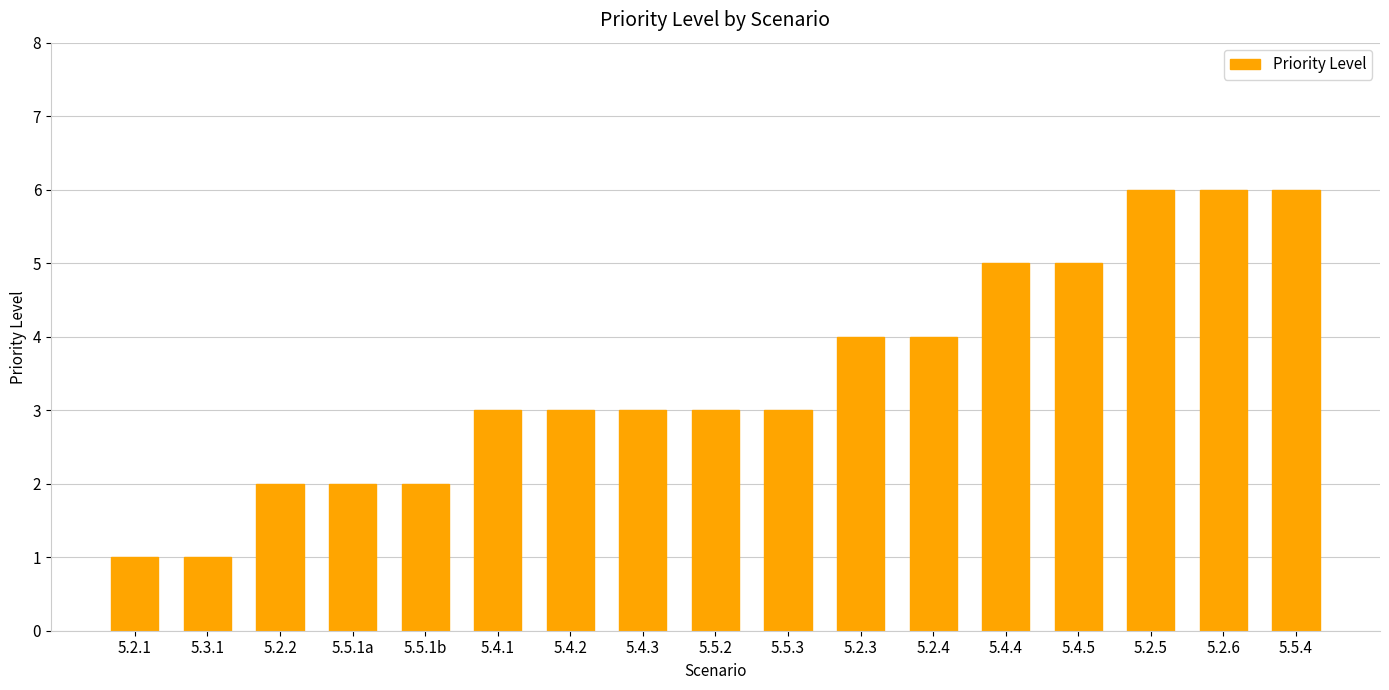

What is the change in value from 5.5.1b to 5.2.5?

+4